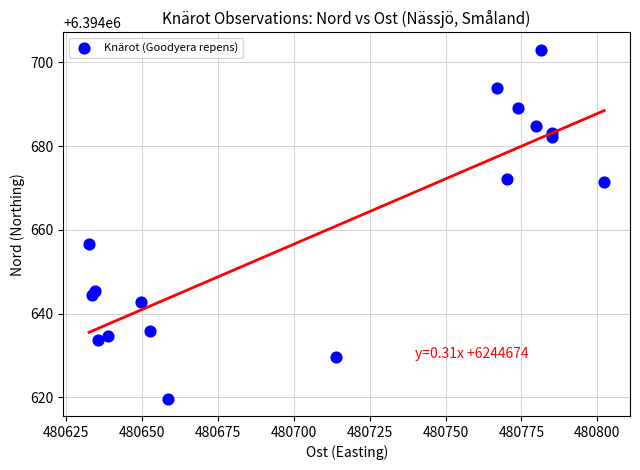

What is the range of X values (max minus min)?

169.8